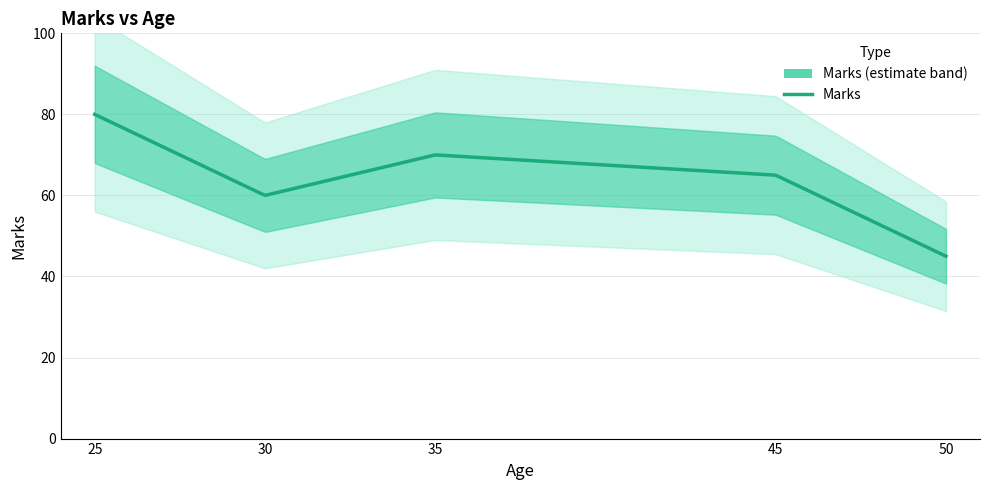

At which label does the data first exceed 65?

25